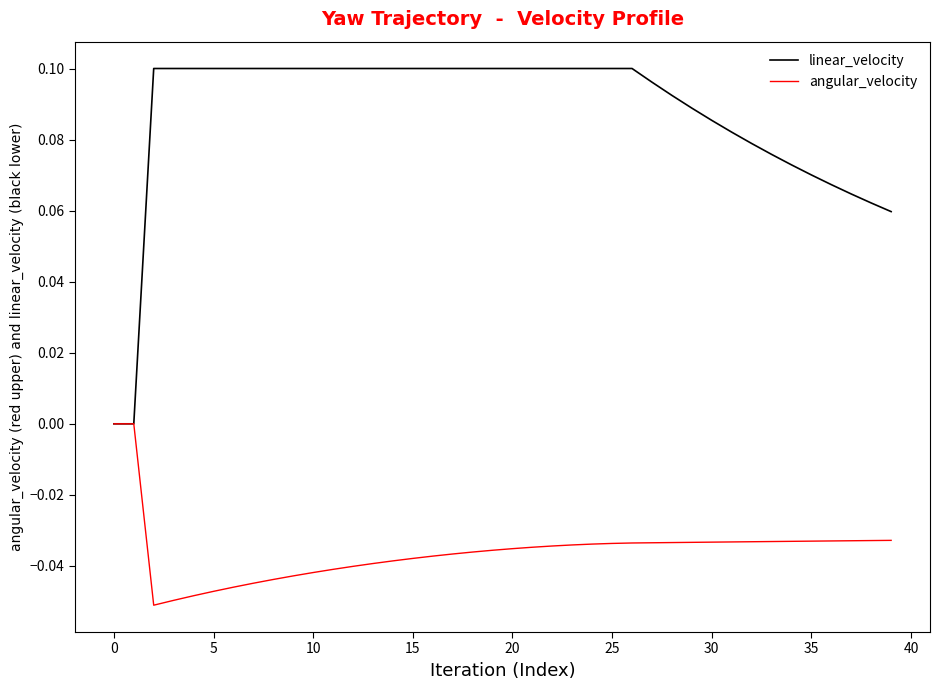

What are all the series names shown in the legend?

linear_velocity, angular_velocity